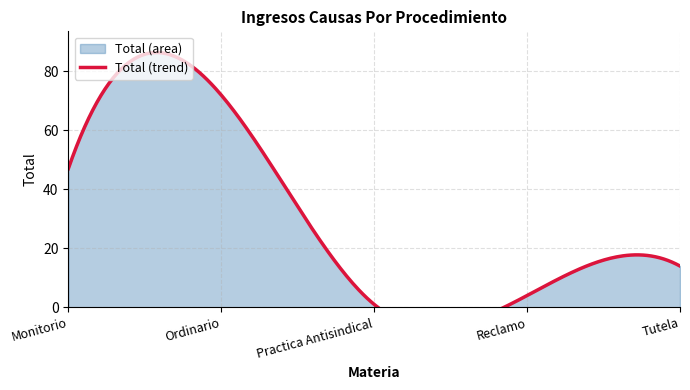

Between Tutela and Practica Antisindical, which is larger?

Tutela